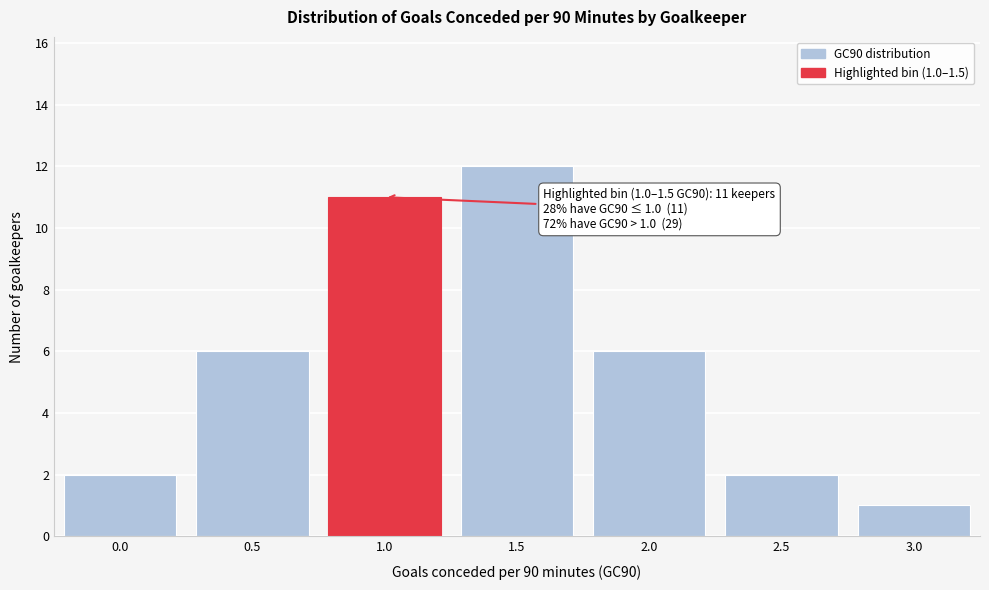

Reading left to right, extract all data points from this chart.

2	6	11	12	6	2	1